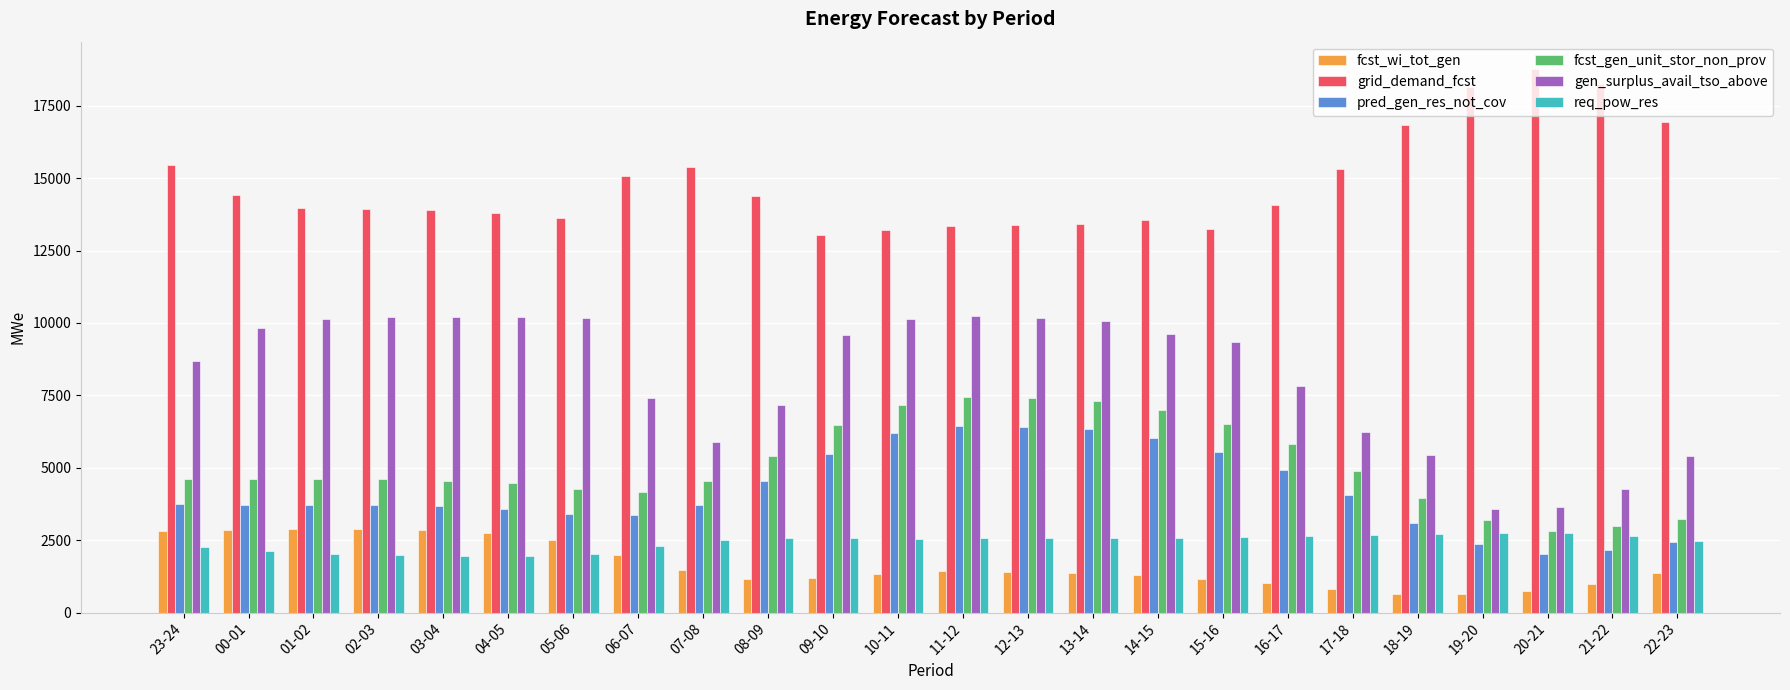

The value of grid_demand_fcst at 09-10 is 5716. True or false?

False